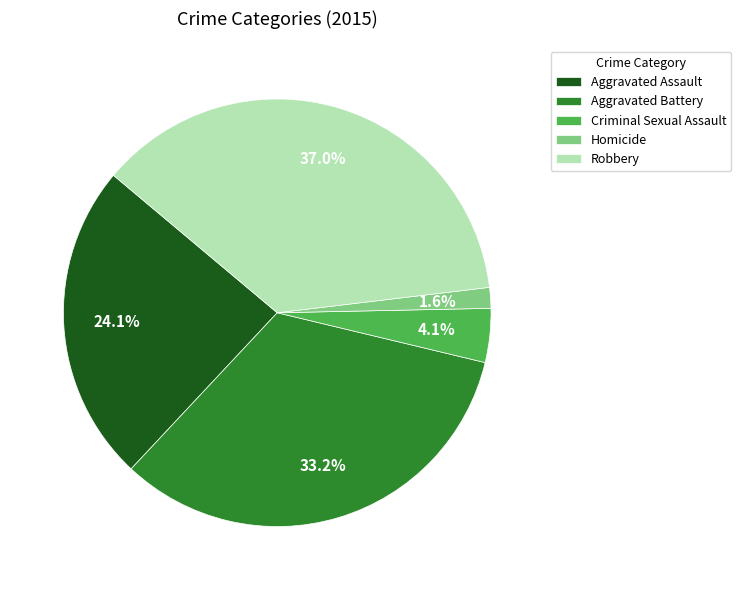

How many slices are in this pie chart?

5